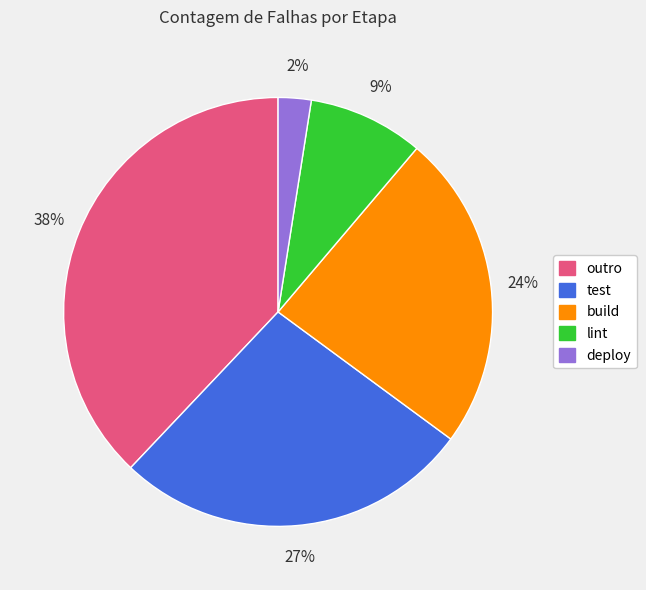

Do outro and test together represent more than half of the pie?

Yes